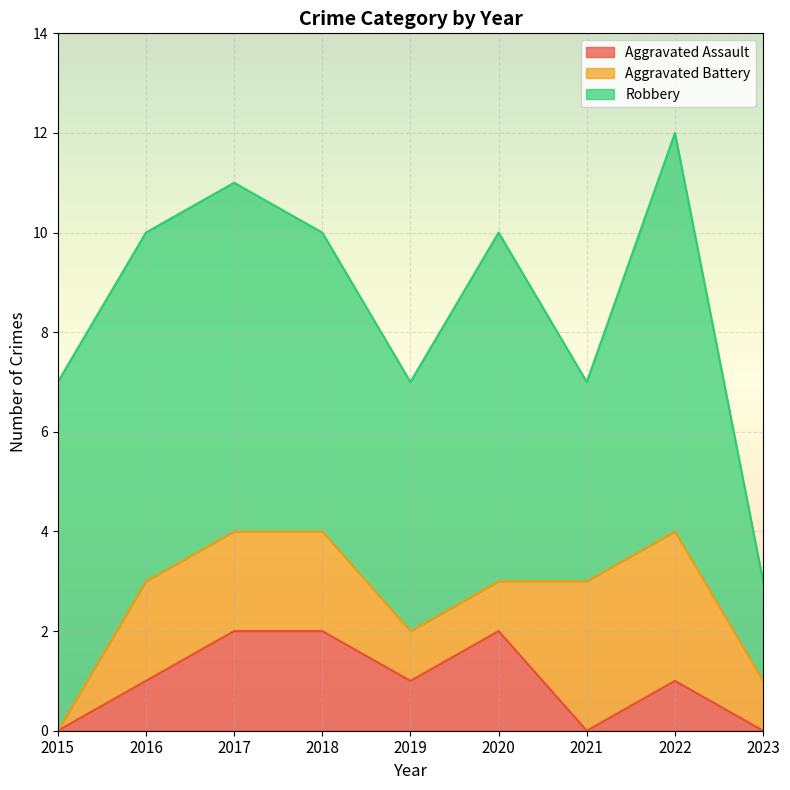

True or false: Aggravated Assault and Robbery cross at least once.

False